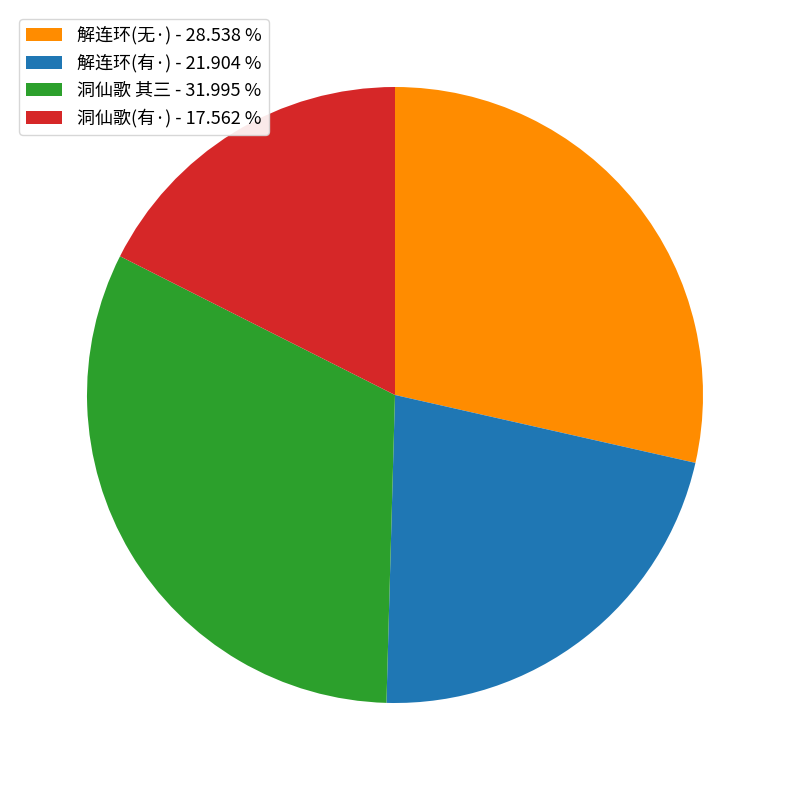

Combined, do 洞仙歌(有·) - 17.562 % and 解连环(有·) - 21.904 % account for over 50%?

No